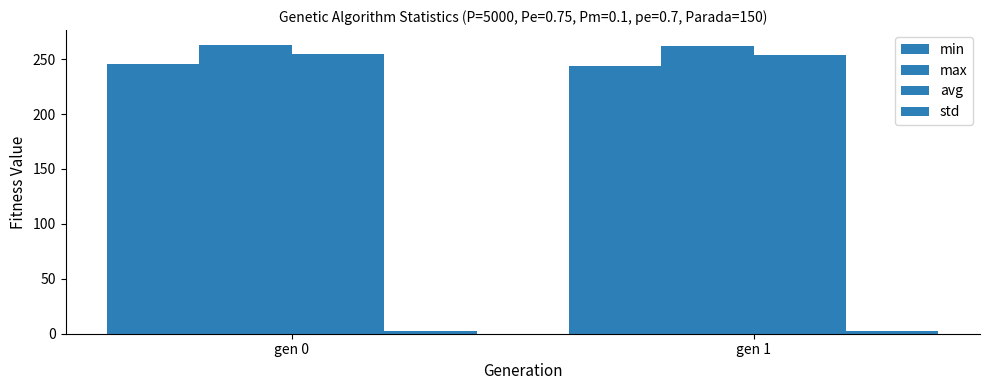

At which label does min first exceed 245?

gen 0